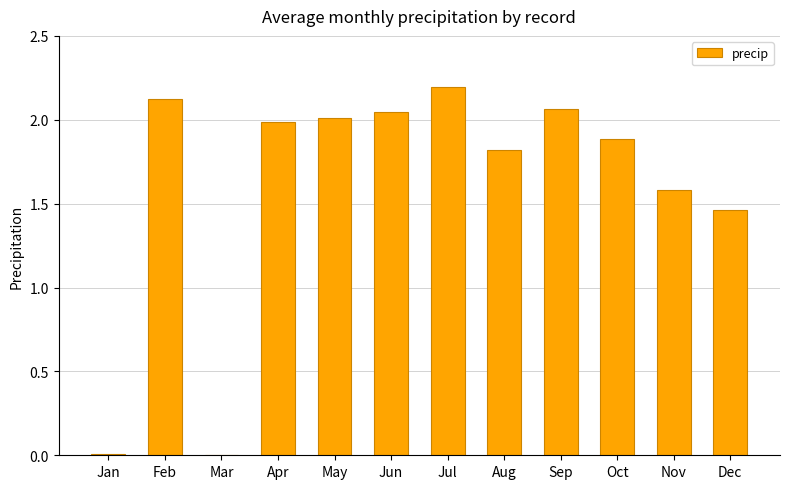

What is the sum of all values?

19.2